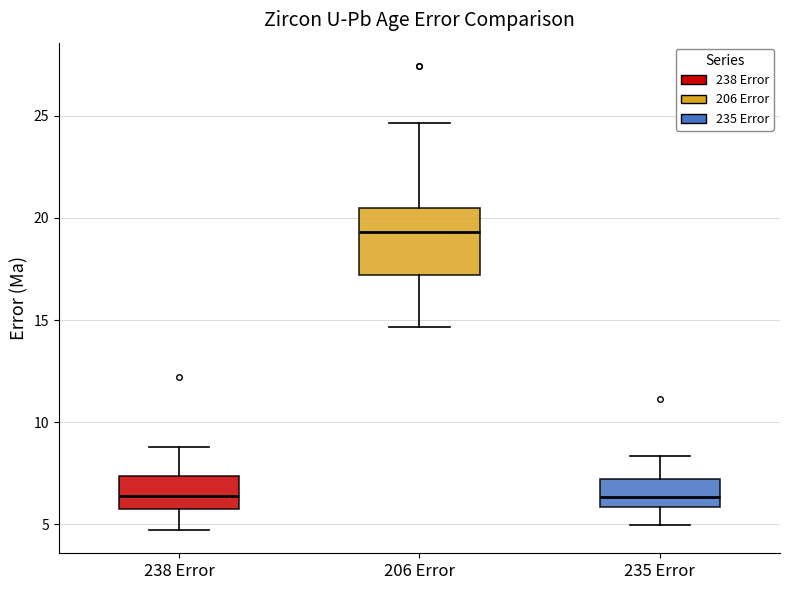

Where does the median line of the box for 235 Error sit on the y-axis? The values are not printed on the chart, so give them approximately, as read against the axis.

6.5